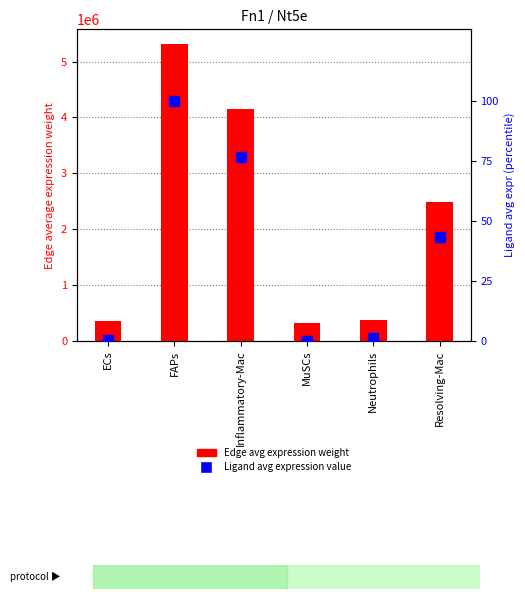

What is the total value across all series at Neutrophils?

378612.6